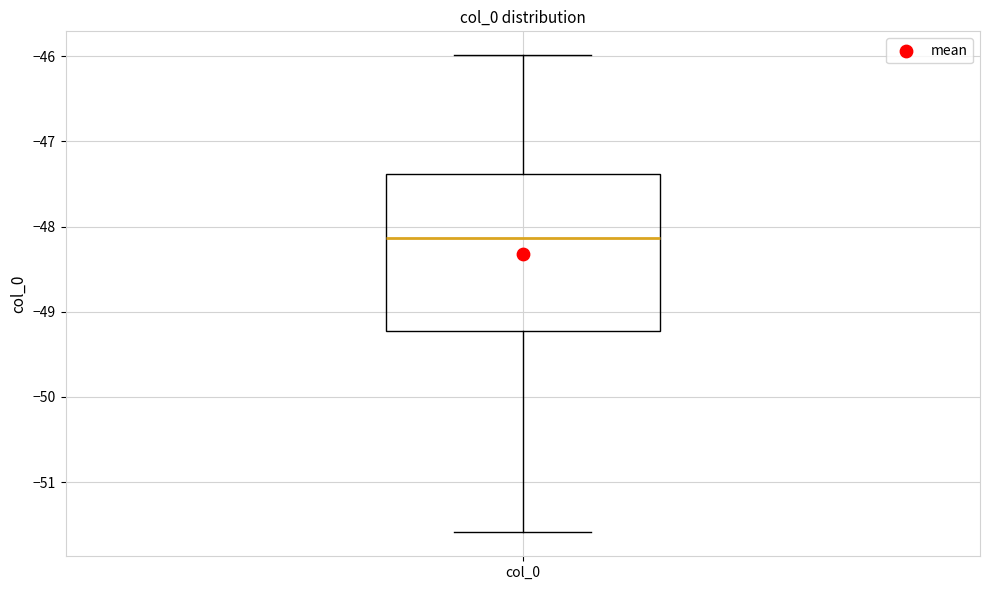

Where does the lower whisker of the box for col_0 end on the y-axis? The values are not printed on the chart, so give them approximately, as read against the axis.

-51.6